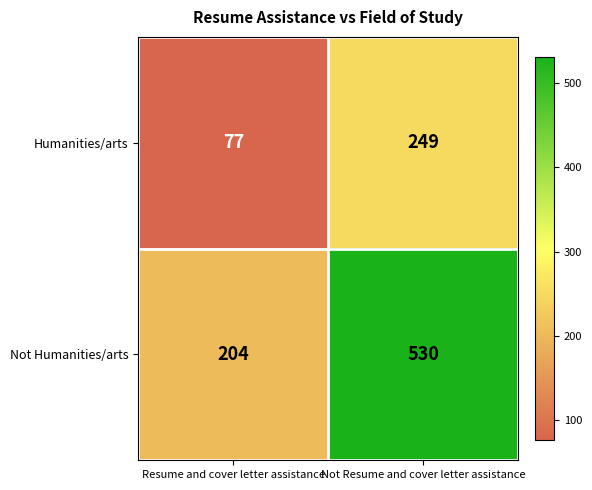

What is the smallest value displayed?

77